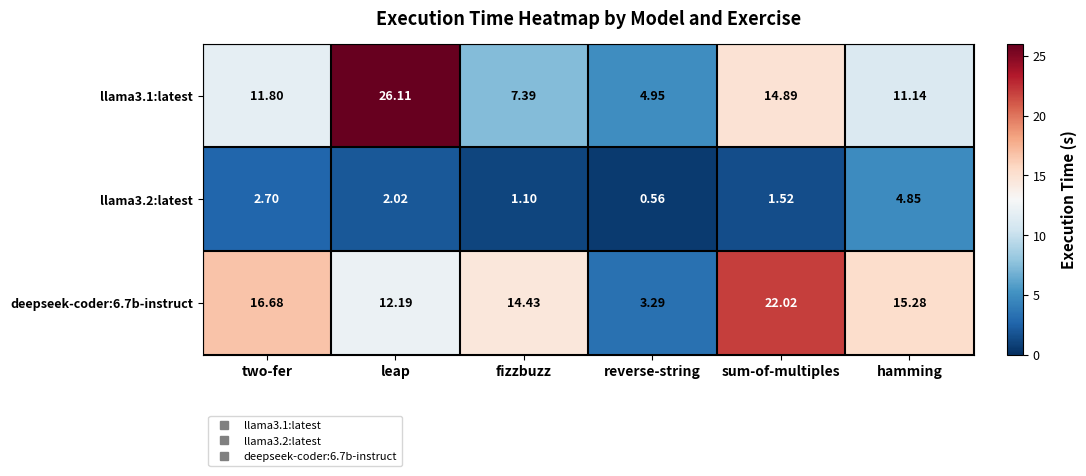

At which label does deepseek-coder:6.7b-instruct reach its minimum?

reverse-string